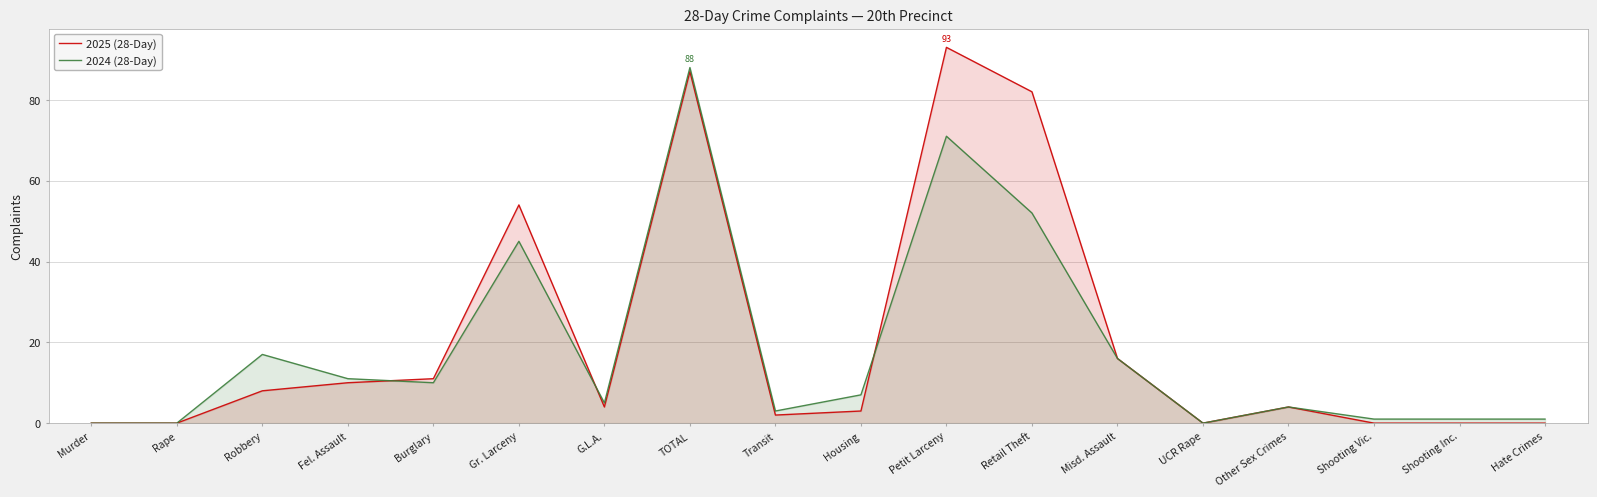

How many positive values does the 2025 (28-Day) series have?

12